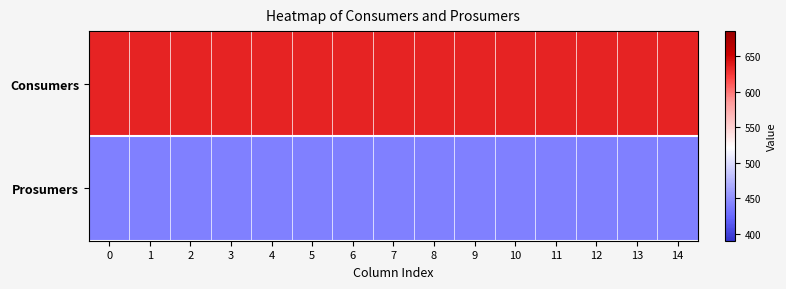

Reading right to left, extract all data points from this chart.

Consumers: 14=635	13=635	12=635	11=635	10=635	9=635	8=635	7=635	6=635	5=635	4=635	3=635	2=635	1=635	0=635
Prosumers: 14=440	13=440	12=440	11=440	10=440	9=440	8=440	7=440	6=440	5=440	4=440	3=440	2=440	1=440	0=440